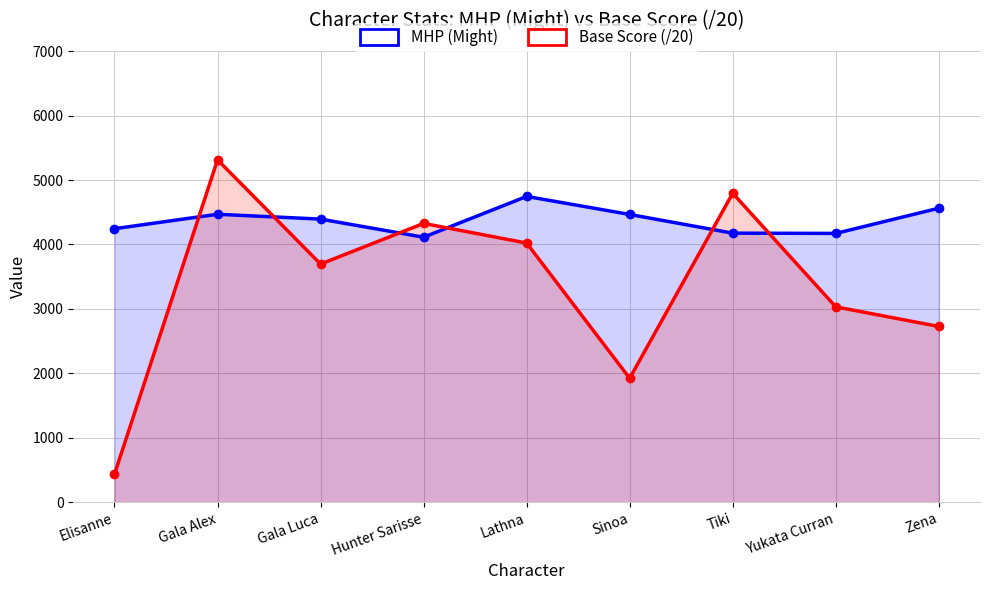

What is the label of the 6th point from the right?

Hunter Sarisse